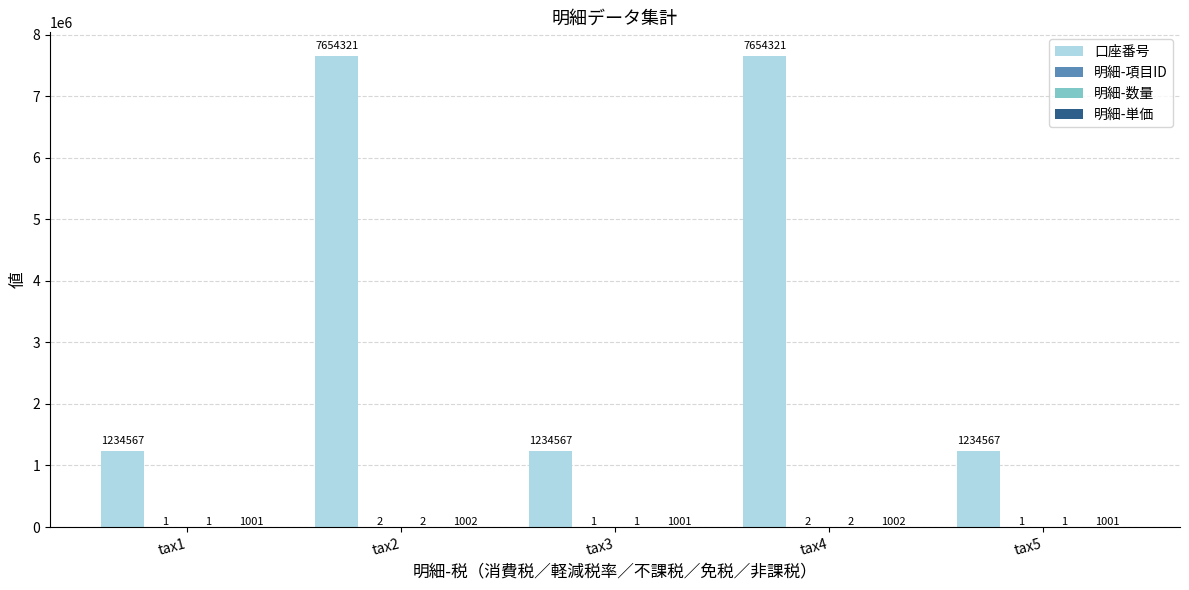

What is the total value across all series at tax5?

1235570